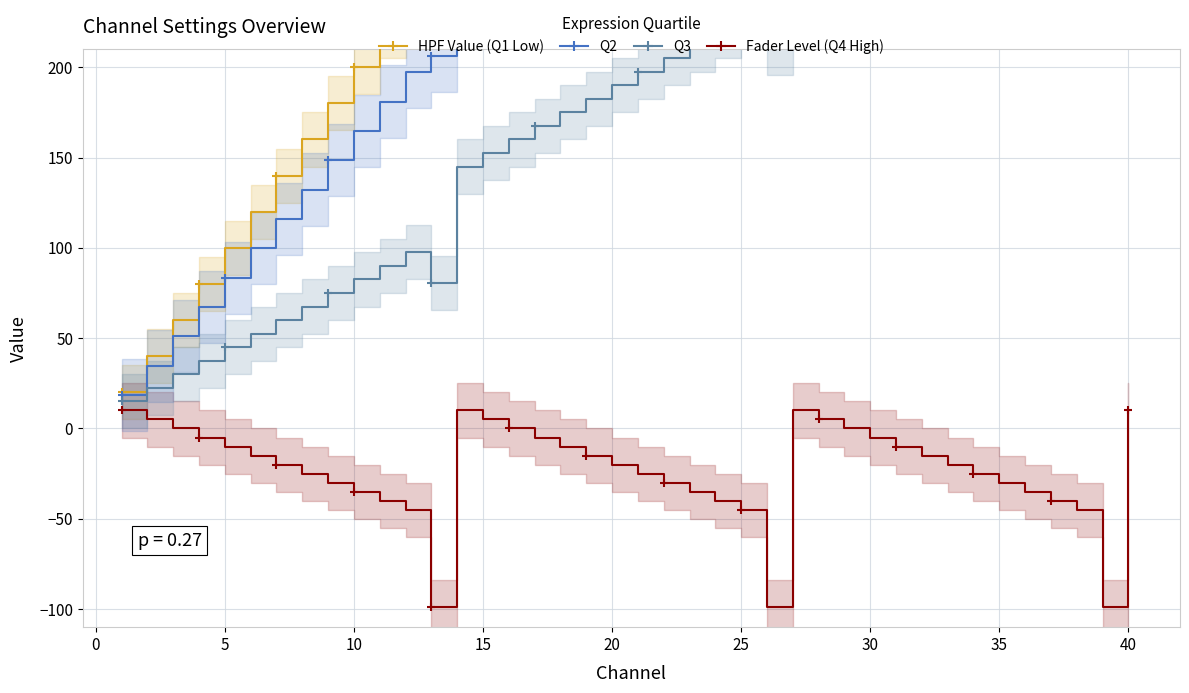

What is the value of the HPF Value point at the 39th from the left?

780.0